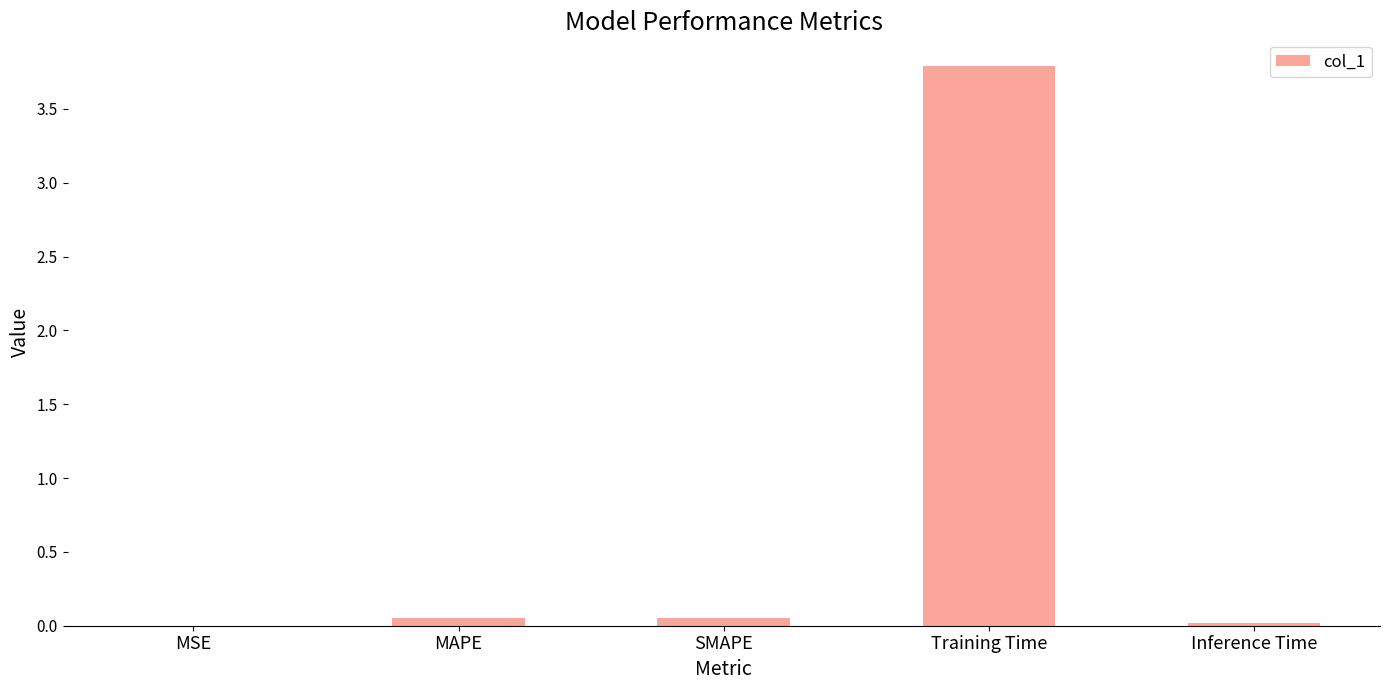

What is the average value?

0.8